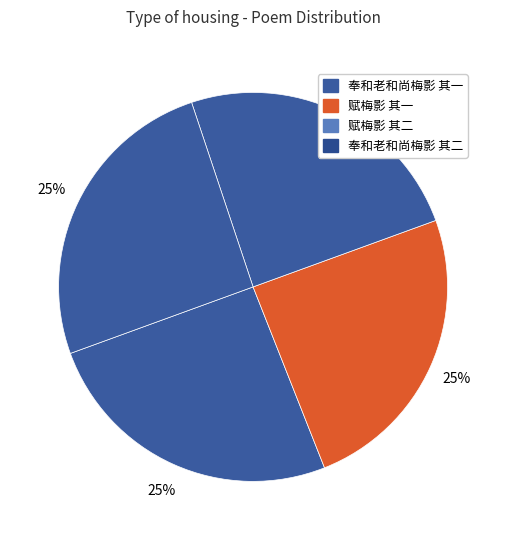

How many slices are in this pie chart?

4